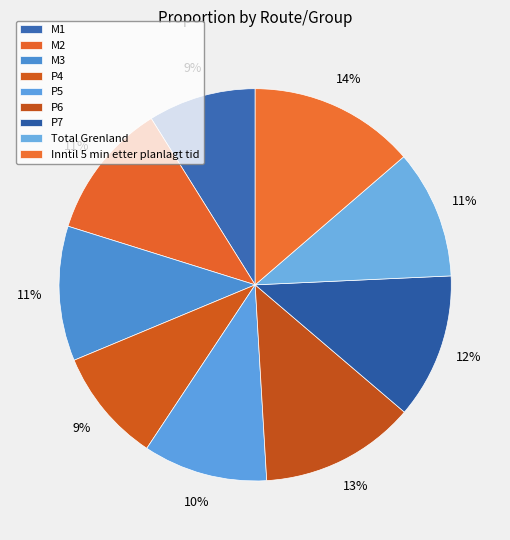

To the nearest percent, what is the difference between the largest and smallest slice percentages?

5%